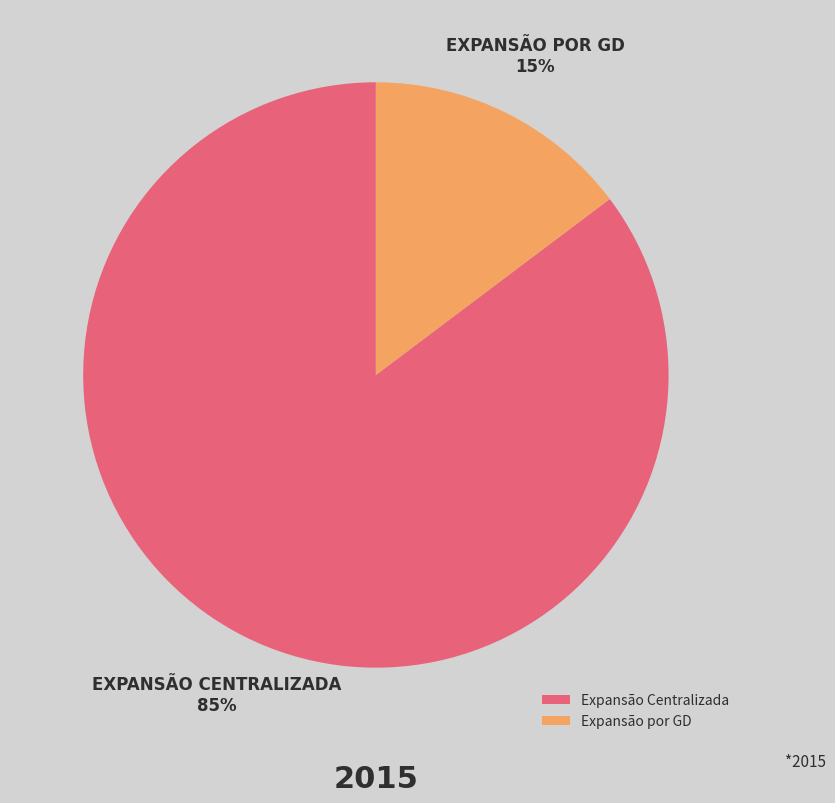

To the nearest percent, what is the average slice percentage?

50%